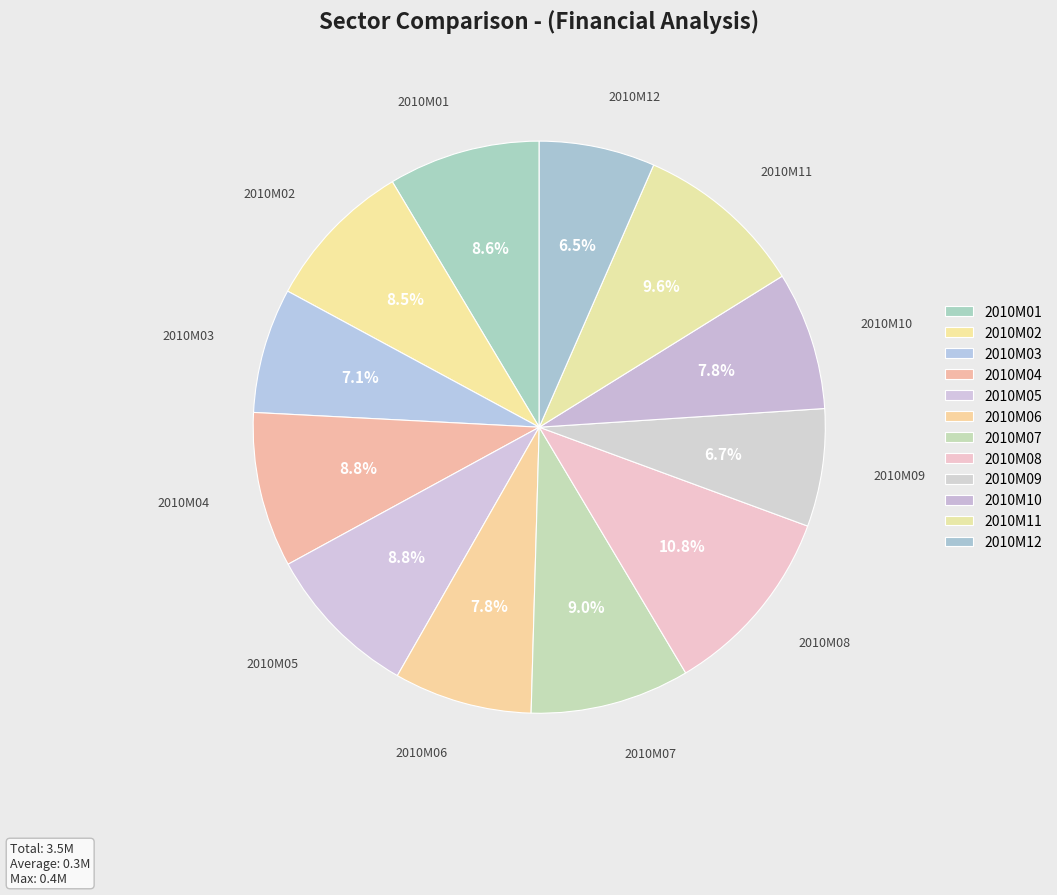

Which slice is the smallest?

2010M12